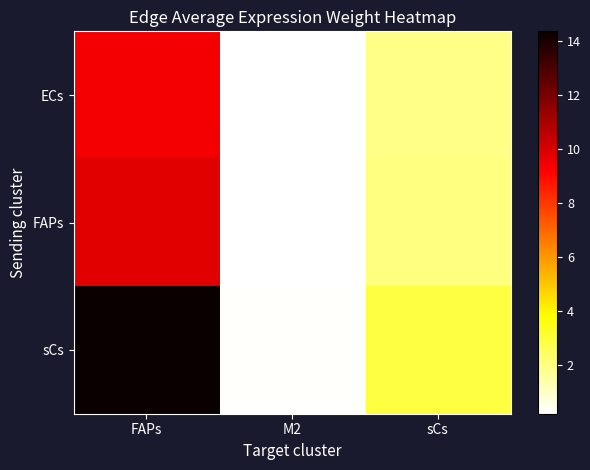

What is the maximum value shown in the chart?

14.4